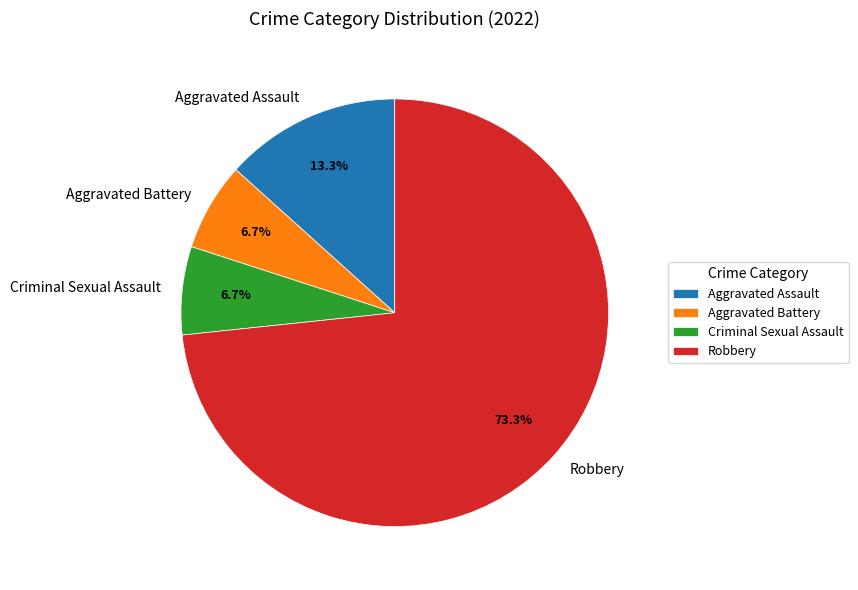

What is the largest slice in the pie chart?

Robbery